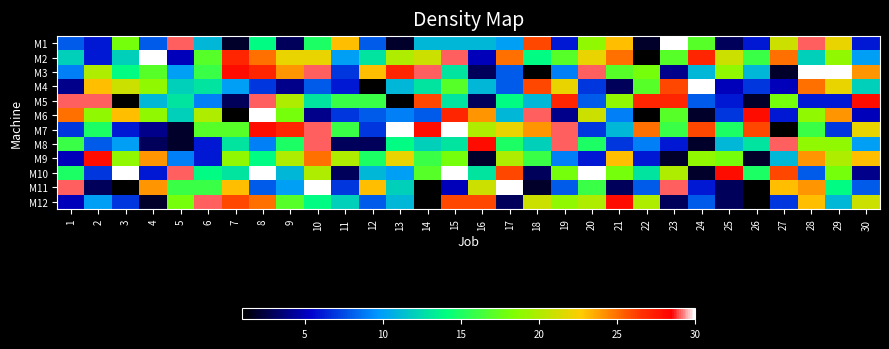

Which category has the lowest value across all series?

22